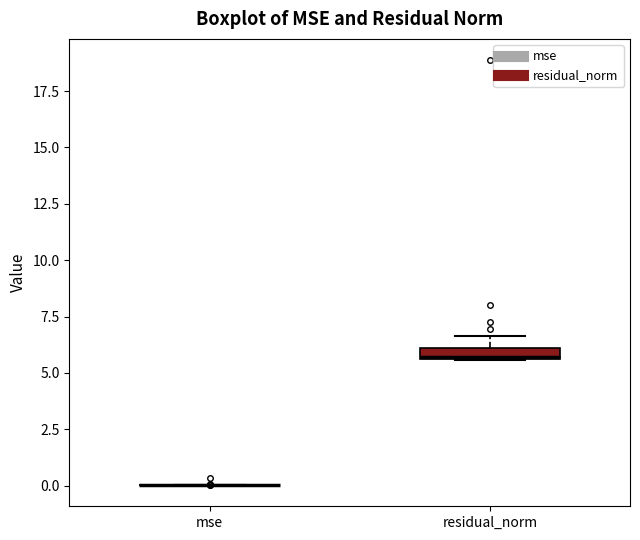

Where does the upper whisker of the box for residual_norm end on the y-axis? The values are not printed on the chart, so give them approximately, as read against the axis.

6.5